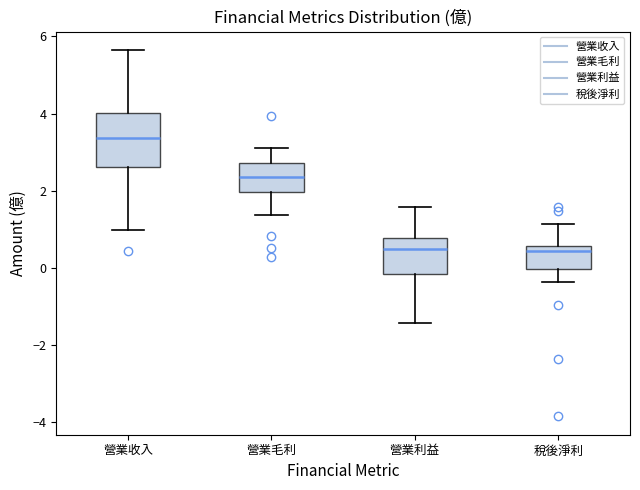

Which box is the tallest, from its lower edge to its upper edge?

營業收入